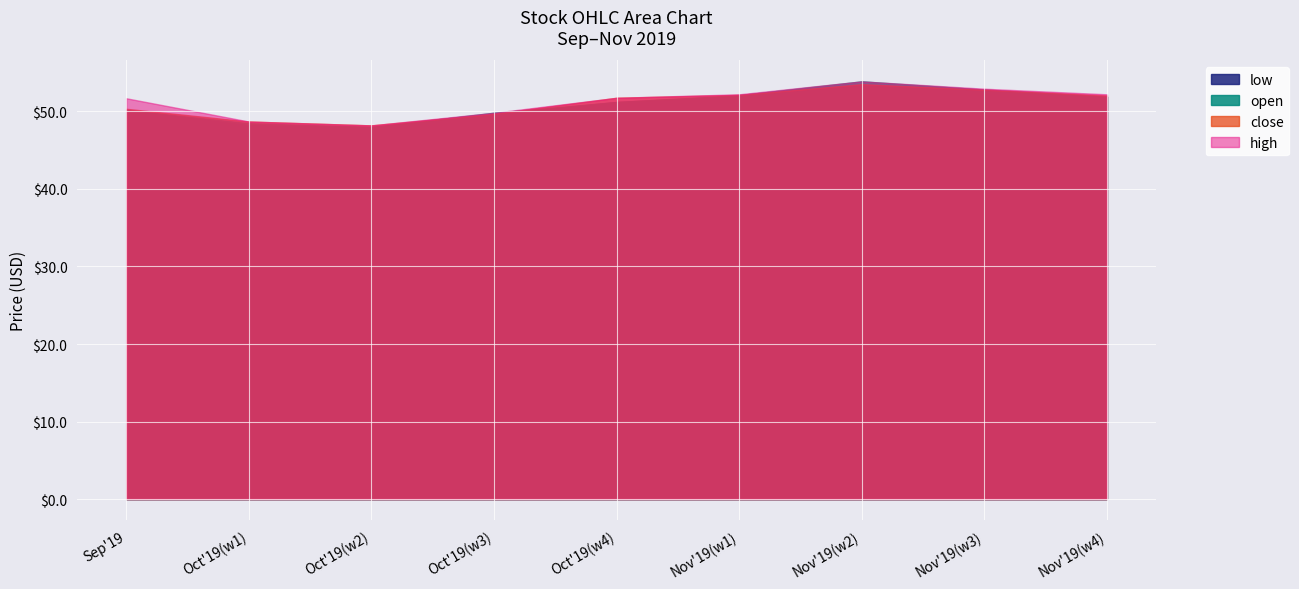

What is the maximum value for open?

53.9